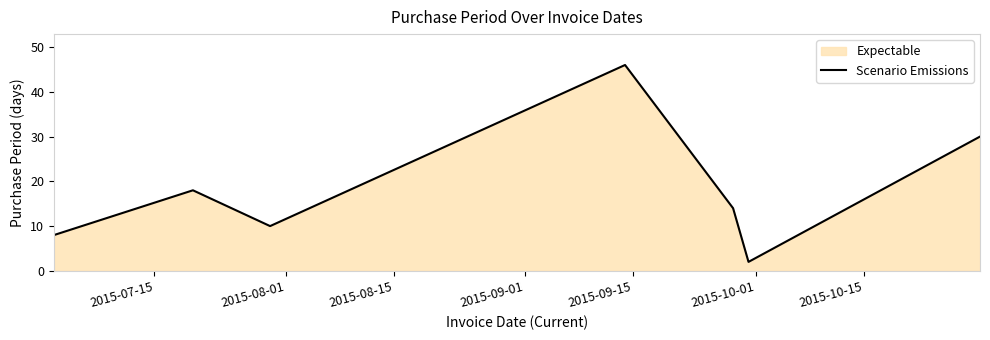

How many data points are less than 14?

3